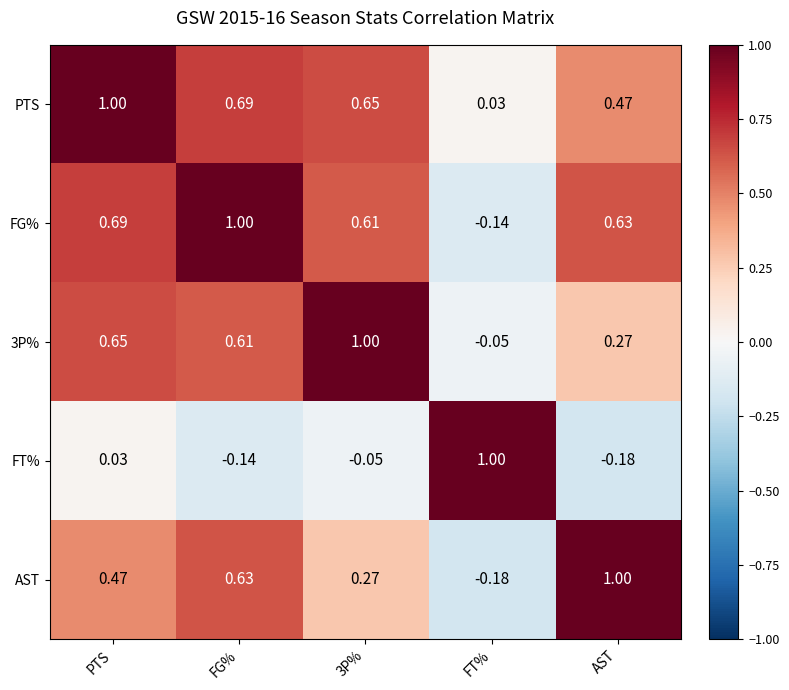

Where does the 3P% series first go above 0?

PTS